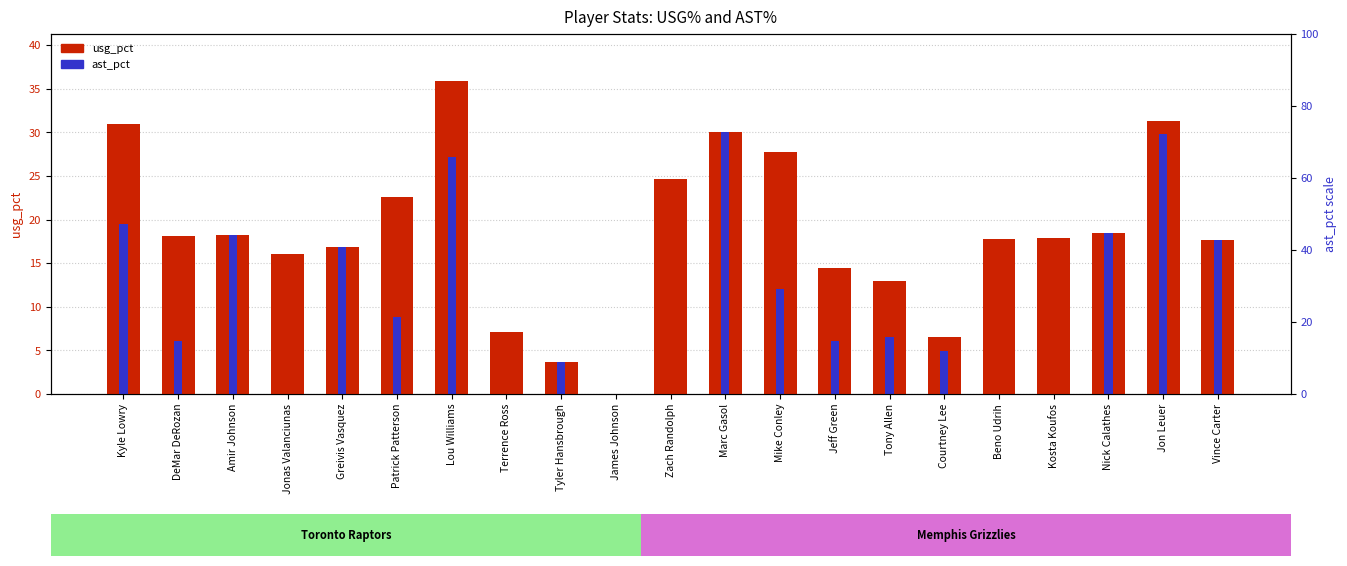

At Terrence Ross, list the series in order from largest to smallest.

usg_pct, ast_pct